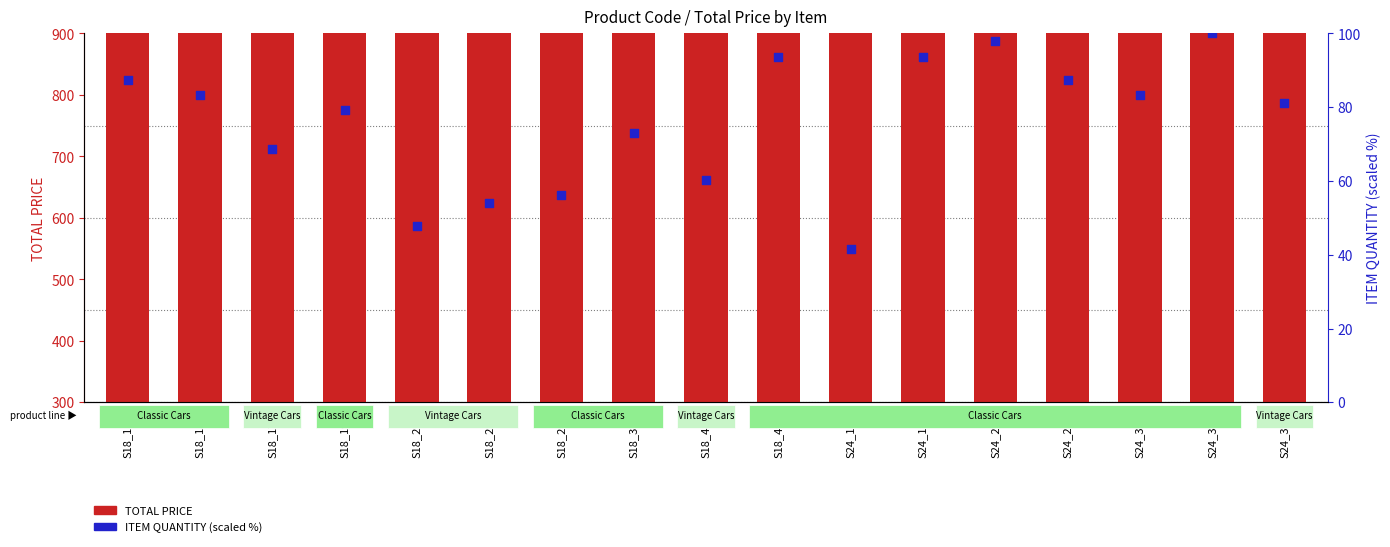

Which series reaches the maximum Y coordinate?

TOTAL PRICE